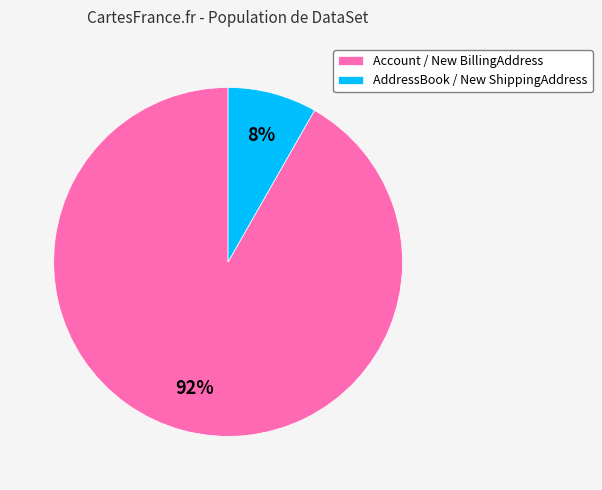

Count the number of slices in the pie.

2